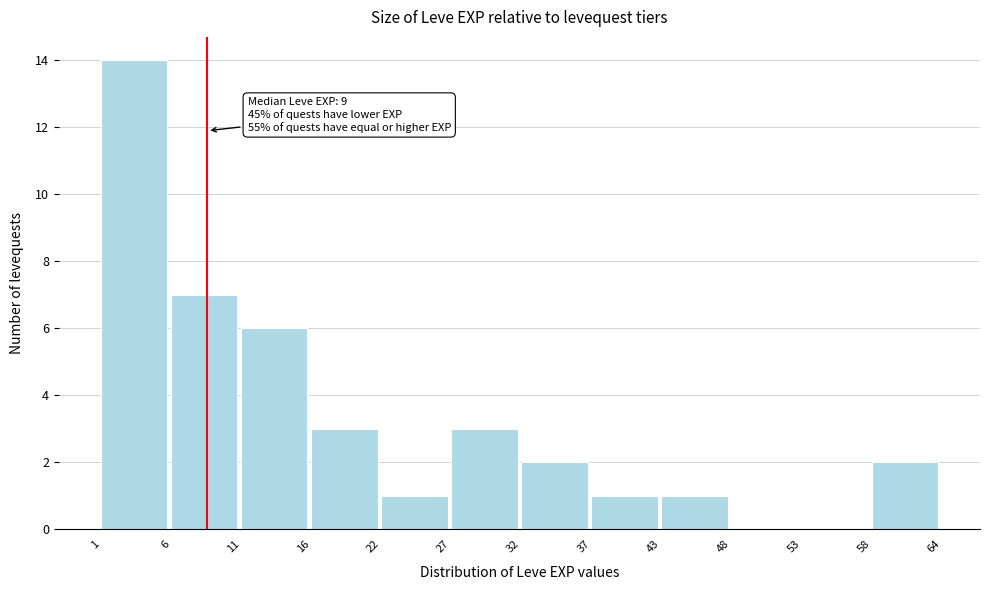

Reading left to right, extract all data points from this chart.

1=14	6=7	11=6	16=3	22=1	27=3	32=2	37=1	43=1	48=0	53=0	58=2